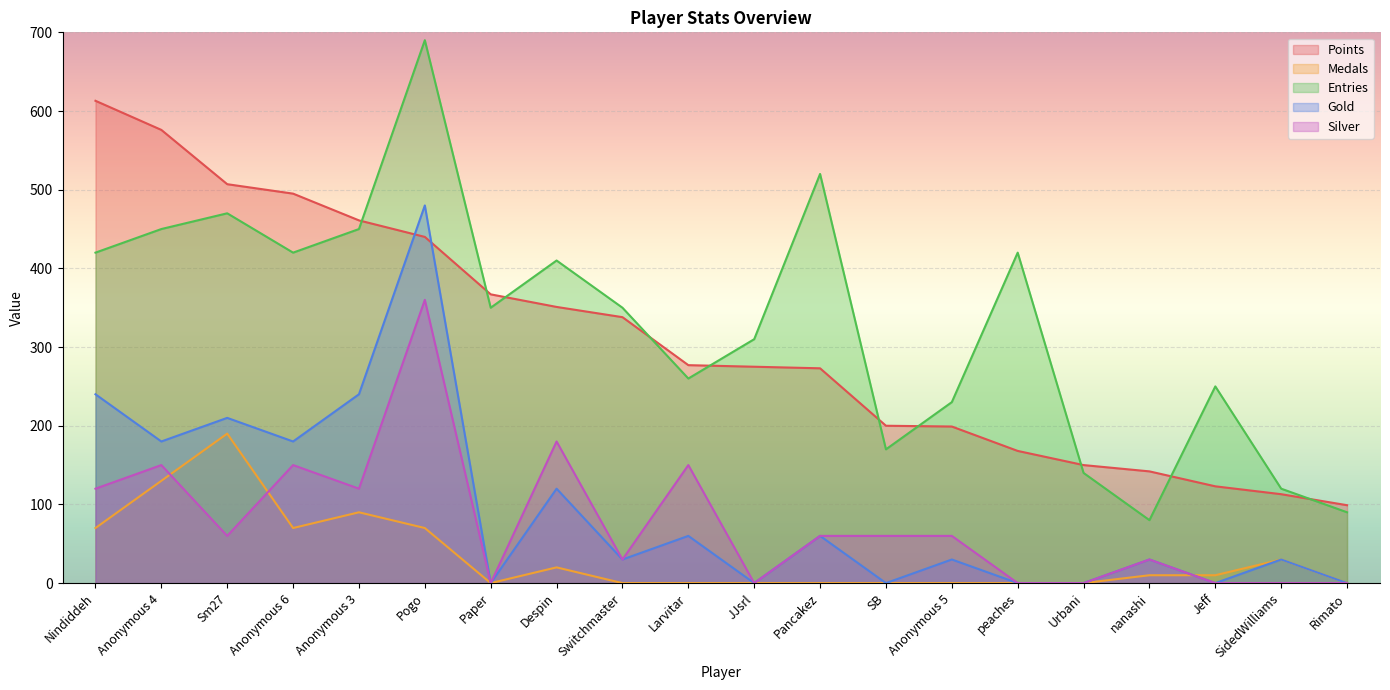

How many distinct data groups are displayed?

5